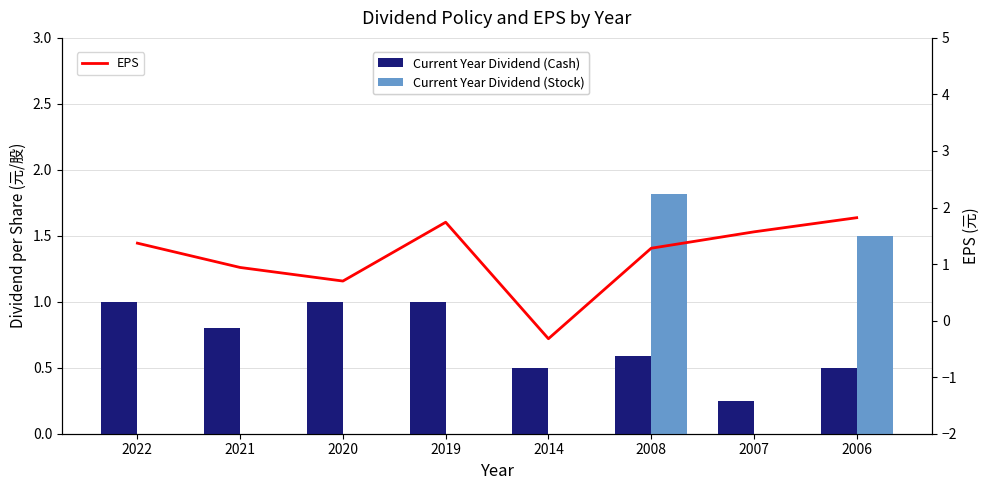

What is the difference between the maximum and minimum values in the Current Year Dividend (Stock) series?

1.8